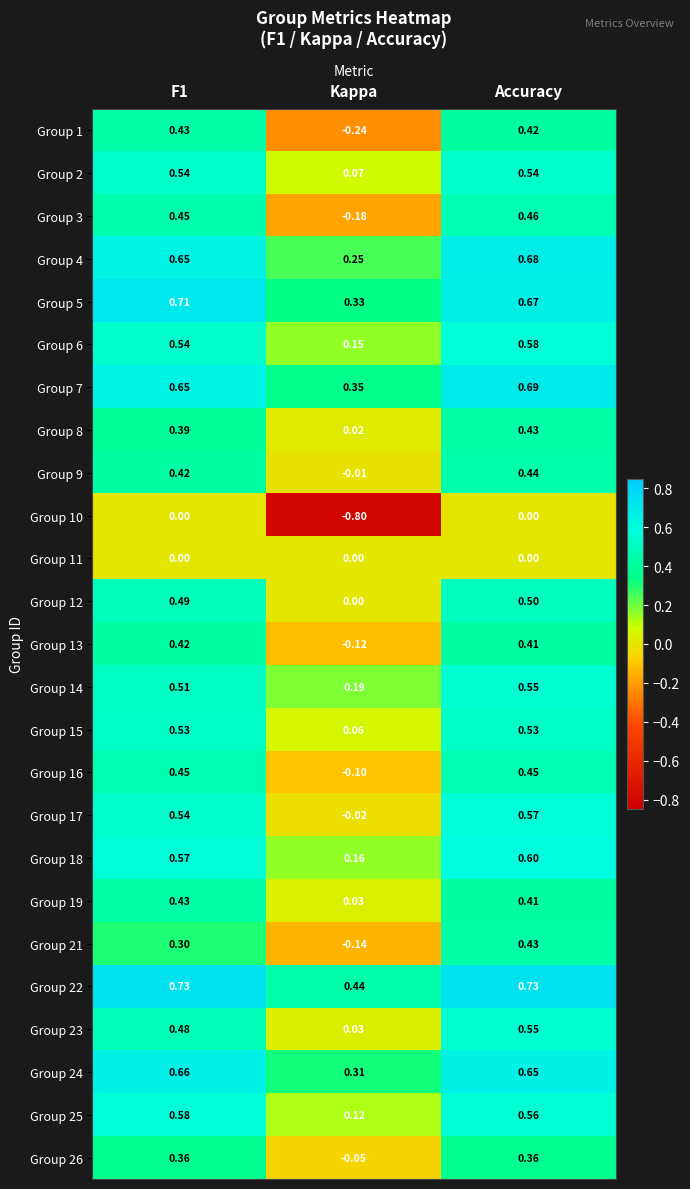

At which category is the sum across all series the highest?

Accuracy